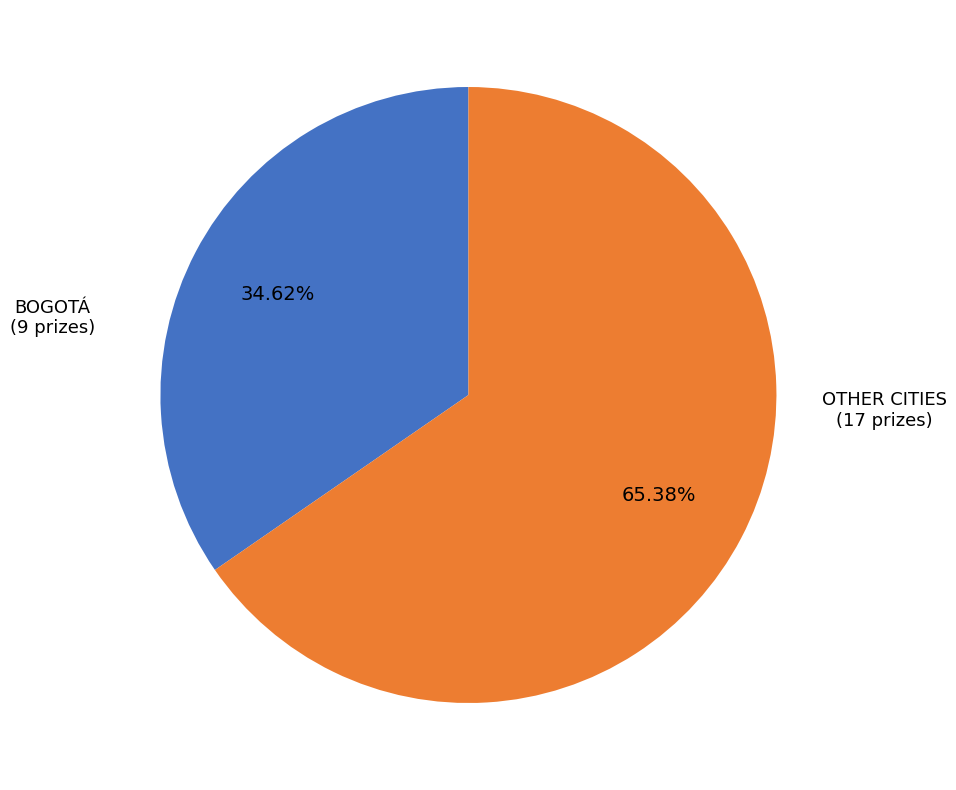

Does any single category account for the majority?

Yes